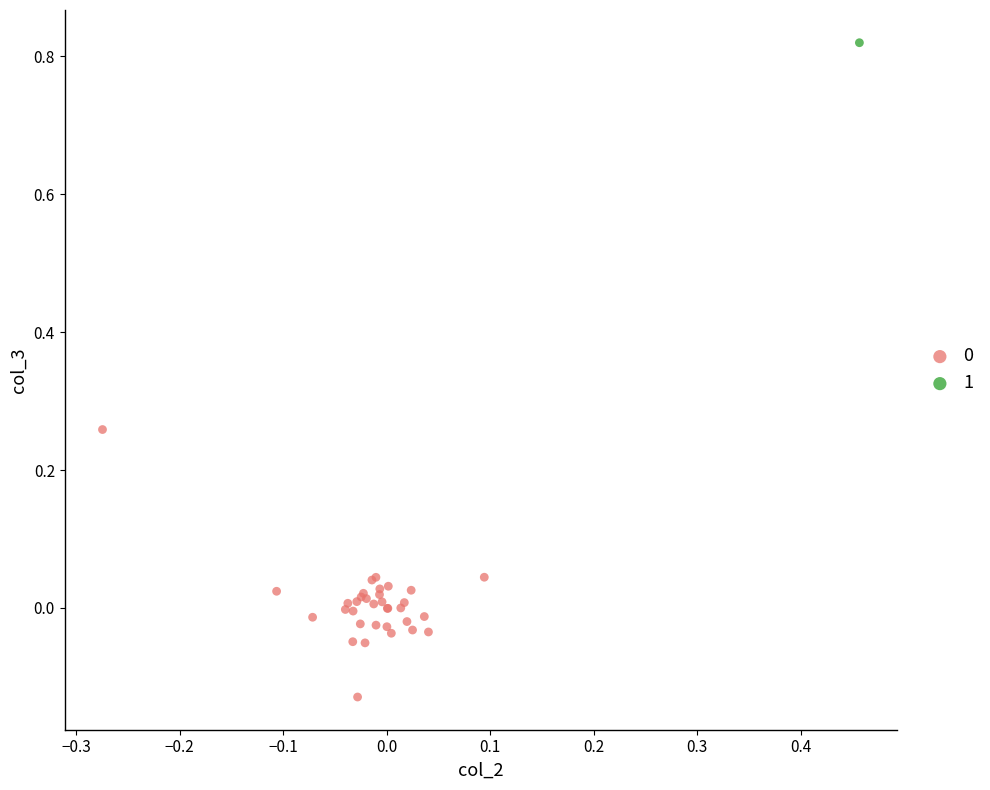

Which series reaches the maximum Y coordinate?

1